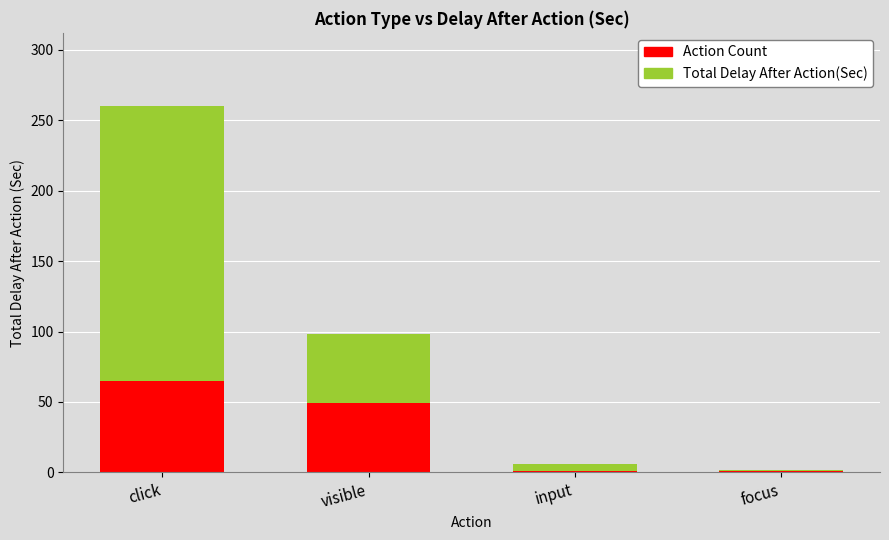

Reading right to left, what are the values for Action Count?

focus=1	input=1	visible=49	click=65